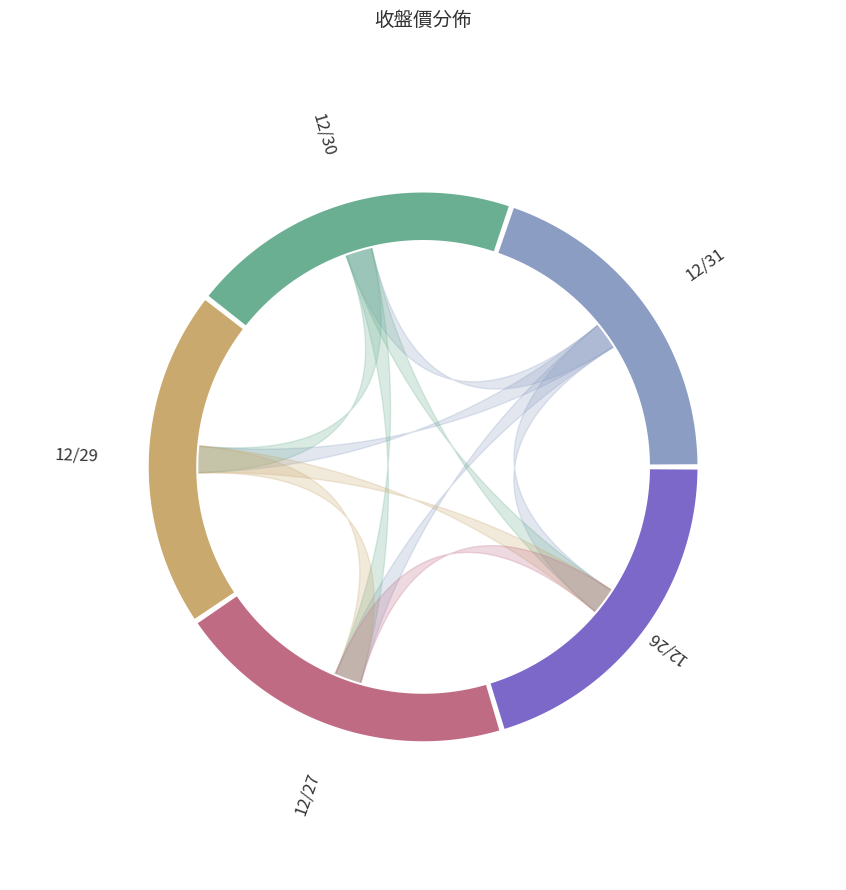

Which slice is the smallest?

12/30